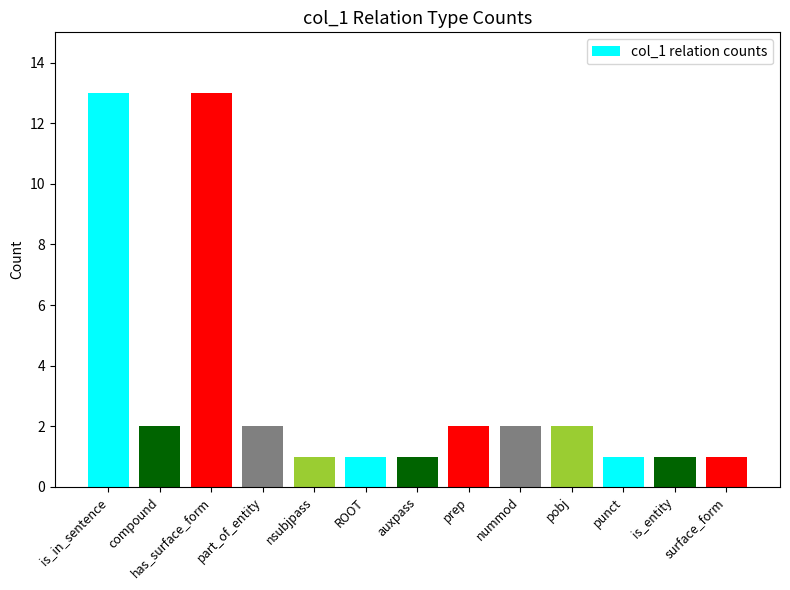

What is the difference between the maximum and minimum values?

12